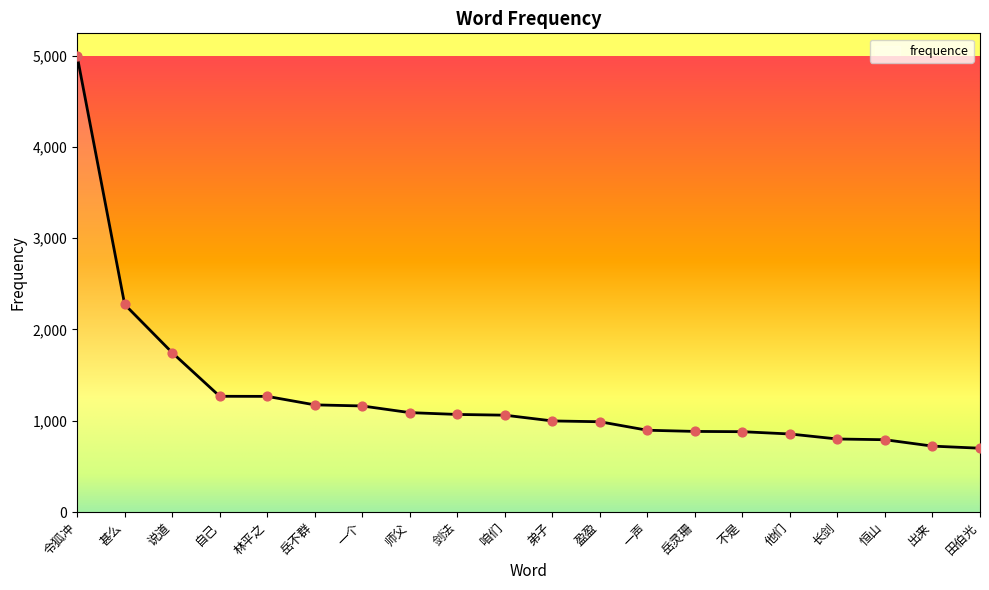

What is the change in value from 甚么 to 盈盈?

-1285